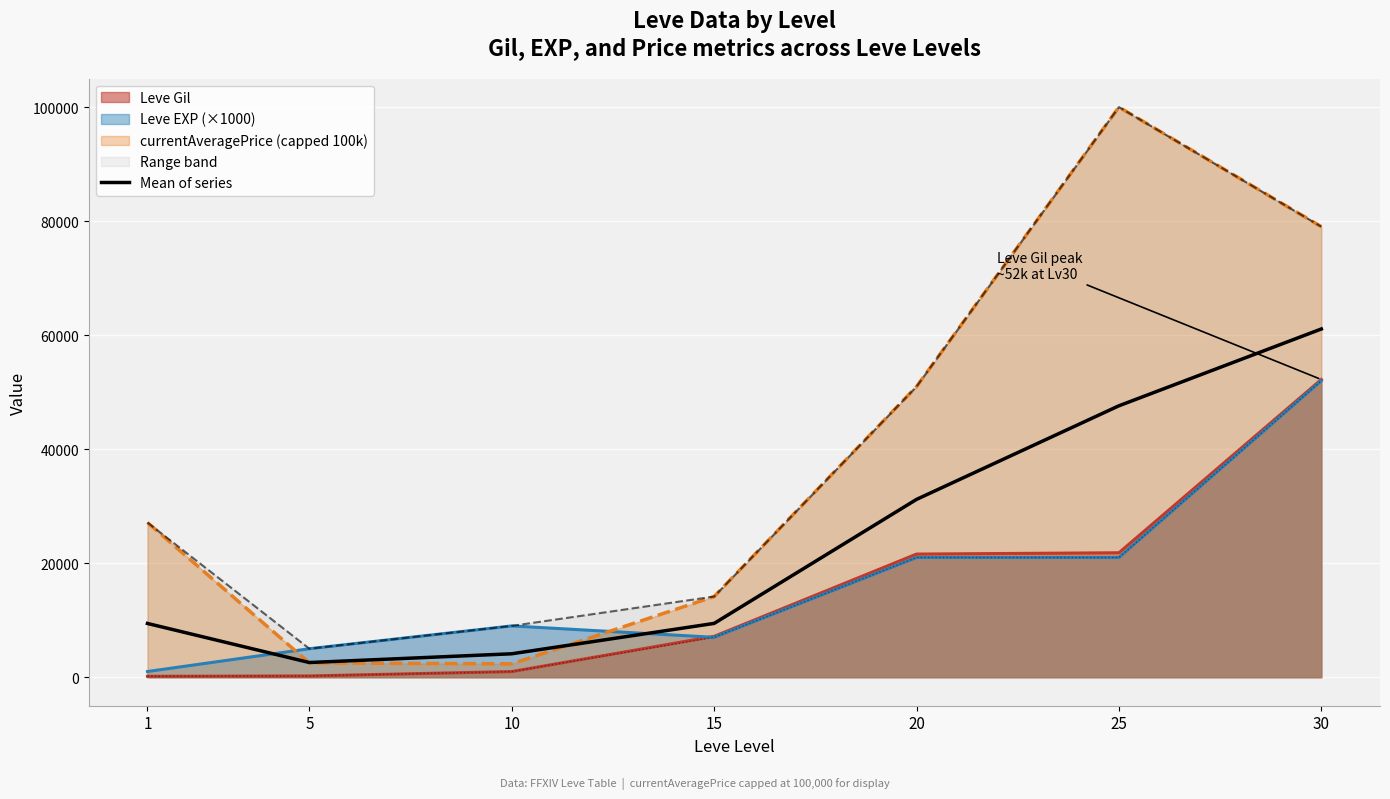

List the labels in order of value, smallest first.

5, 10, 1, 15, 20, 25, 30